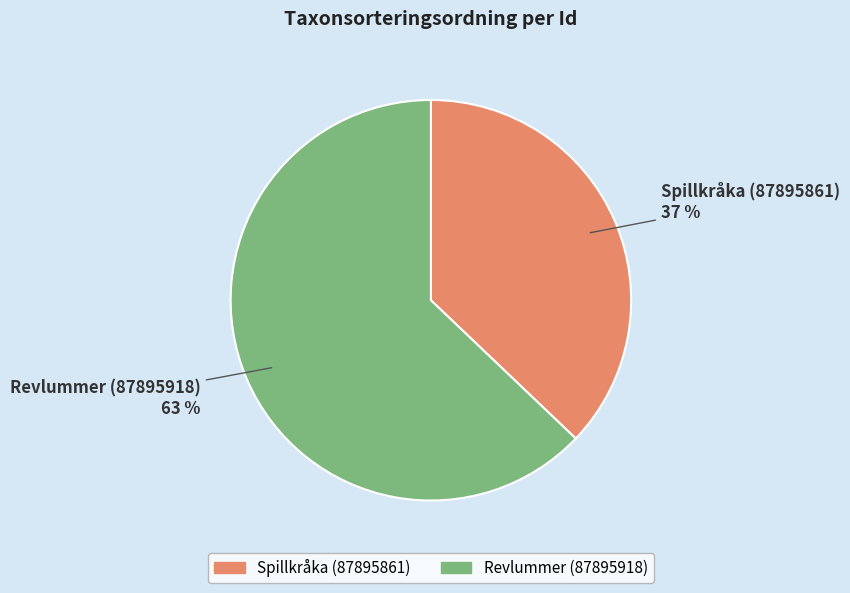

What percentage is the Revlummer (87895918) slice, to the nearest percent?

63%